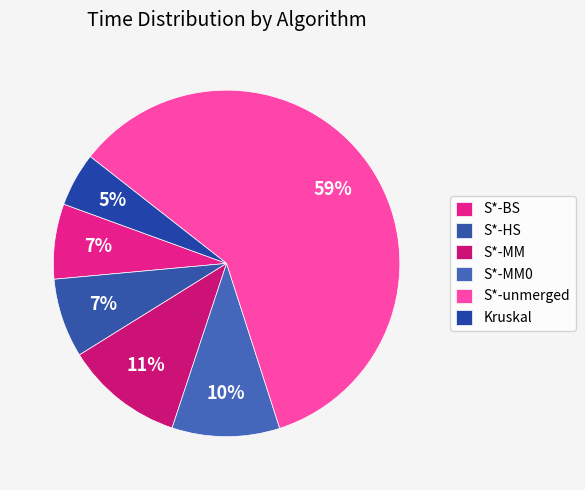

Which slice is the largest?

S*-unmerged